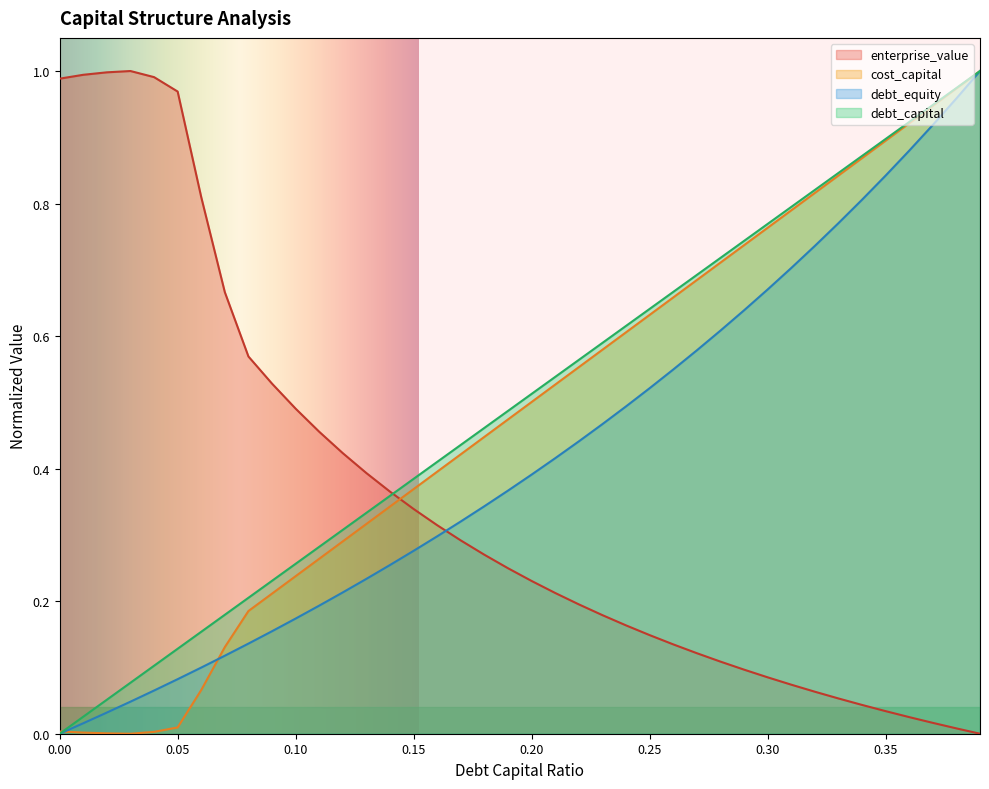

Which series has the widest spread of values?

debt_capital